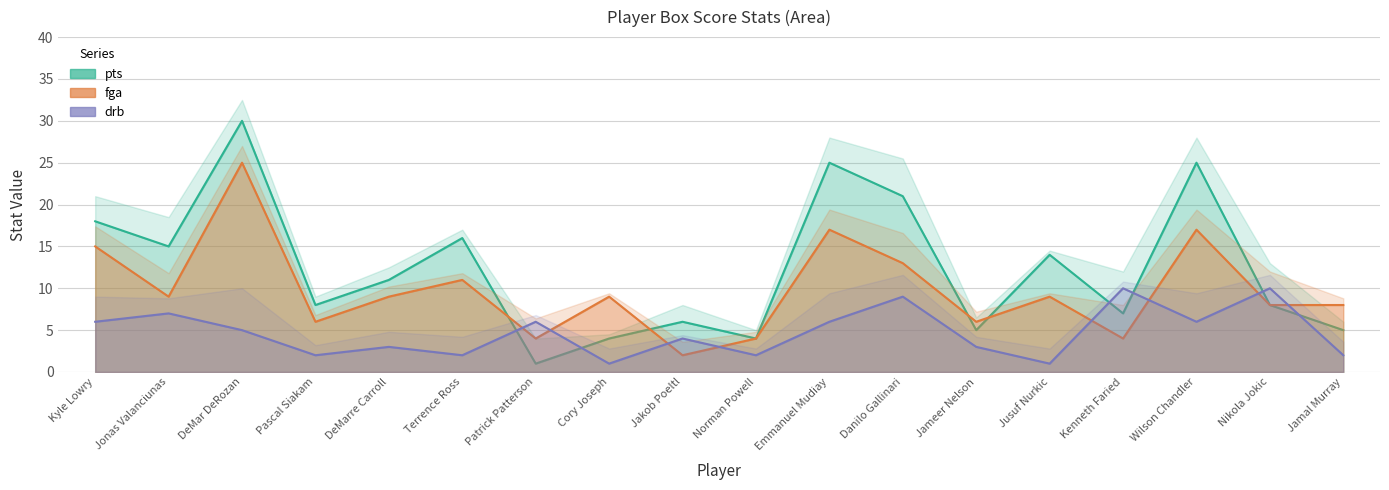

List the series in order of their peak value, lowest first.

drb, fga, pts